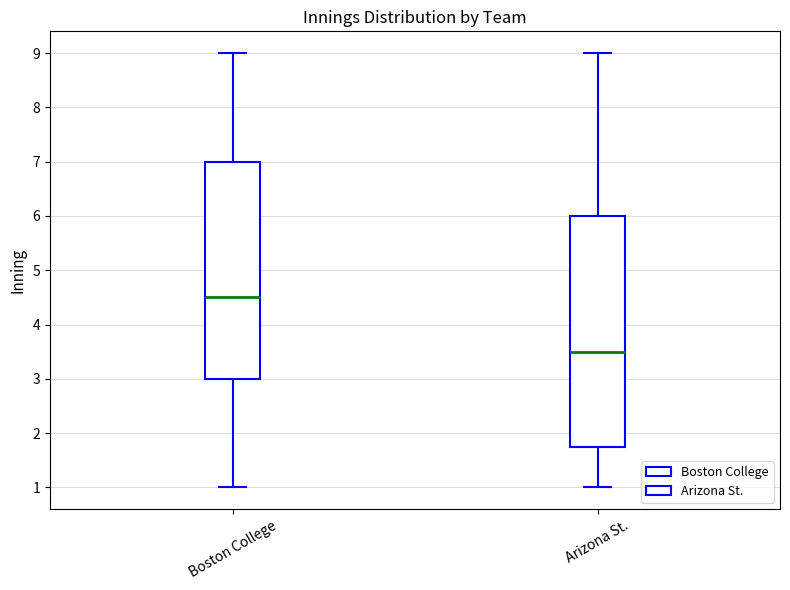

Reading left to right, transcribe this box plot: for each box, give where its median line is, the range the box spans, and where its two whiskers end, as read against the y-axis. The values are not printed on the chart, so give them approximately, as read against the axis.

Boston College: median 4.5, box 3.0 to 7.0, whiskers 1.0 to 9.0
Arizona St.: median 3.5, box 1.8 to 6.0, whiskers 1.0 to 9.0